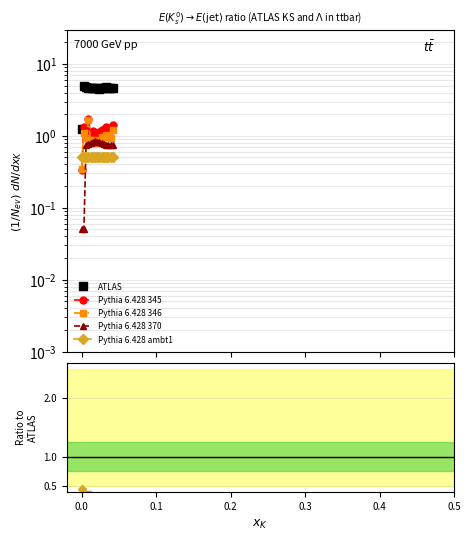

In ATLAS, how many points are higher than both neighbors (excluding endpoints)?

2